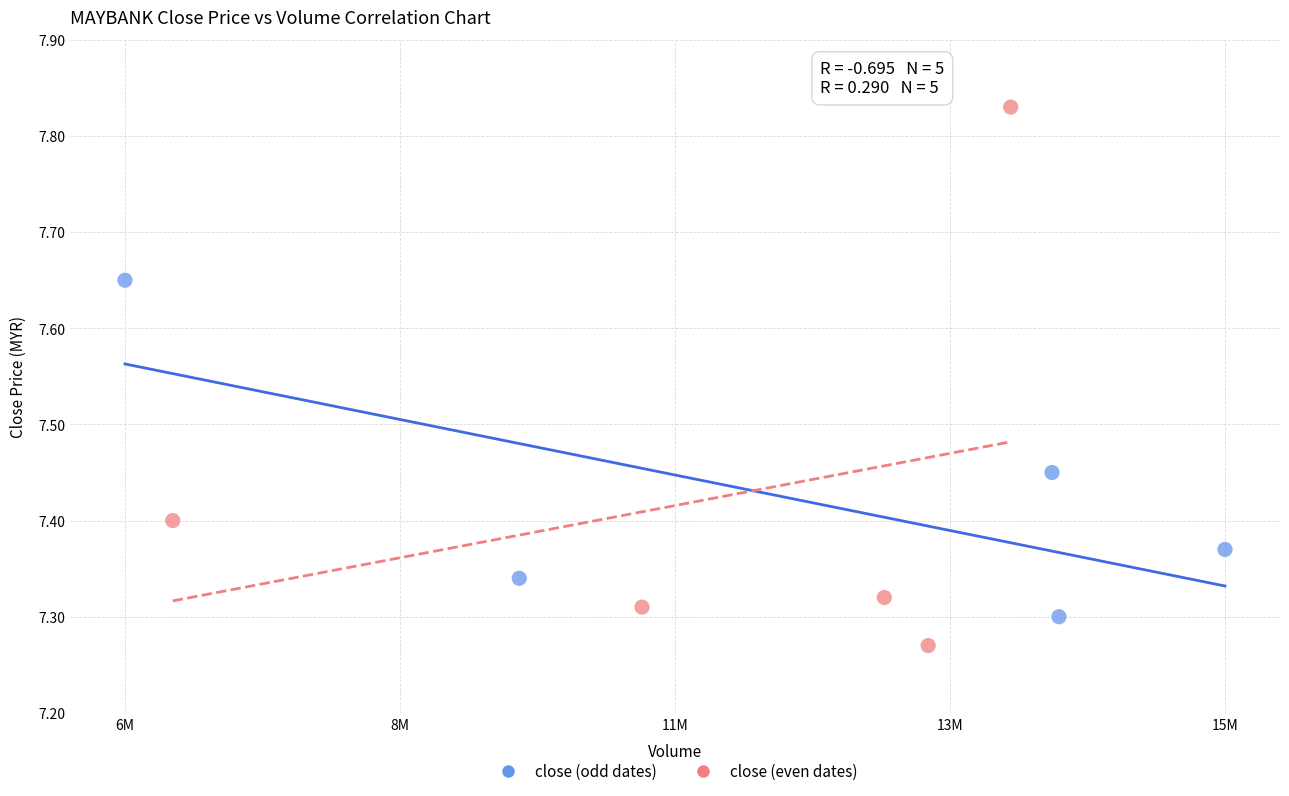

Which series has the widest spread of Y values?

close (even dates)